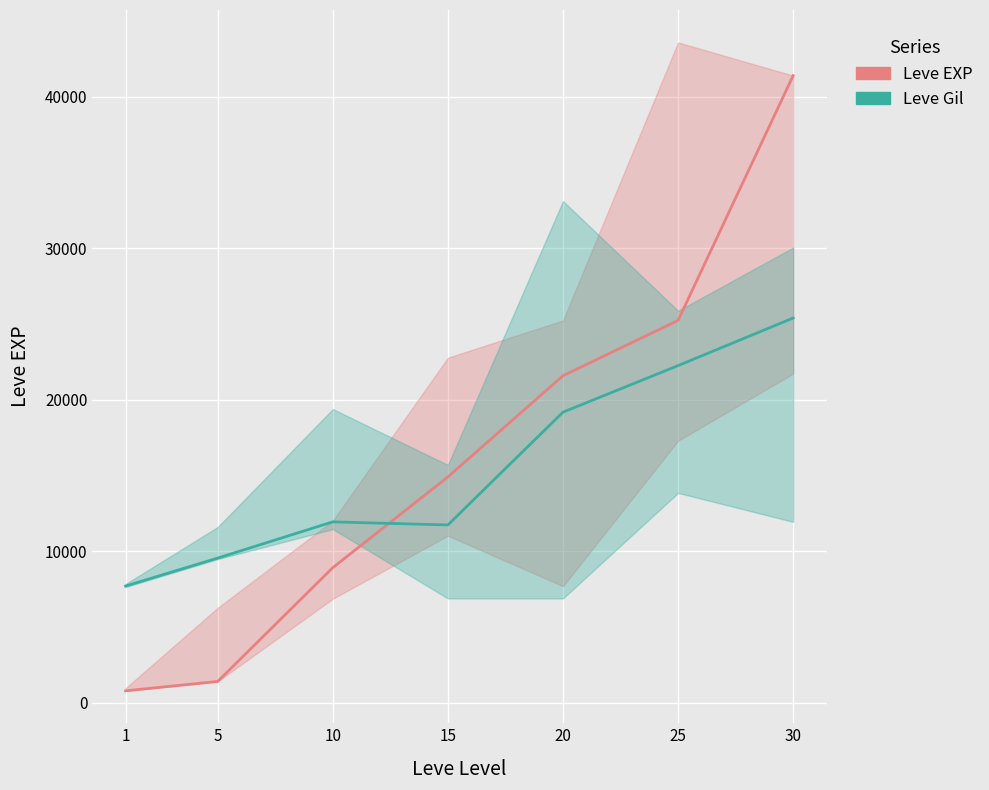

Read the Leve EXP value at 1.

800.0